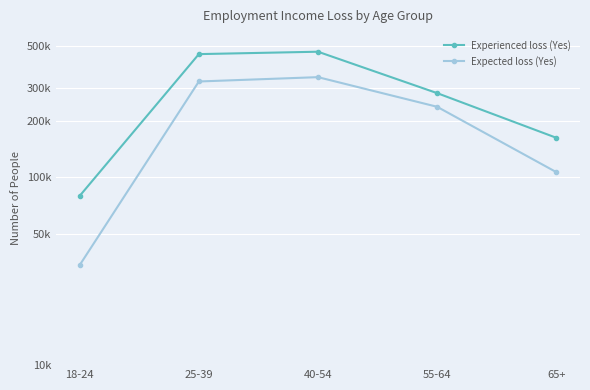

What is the sum of all Expected loss (Yes) values?

1042965